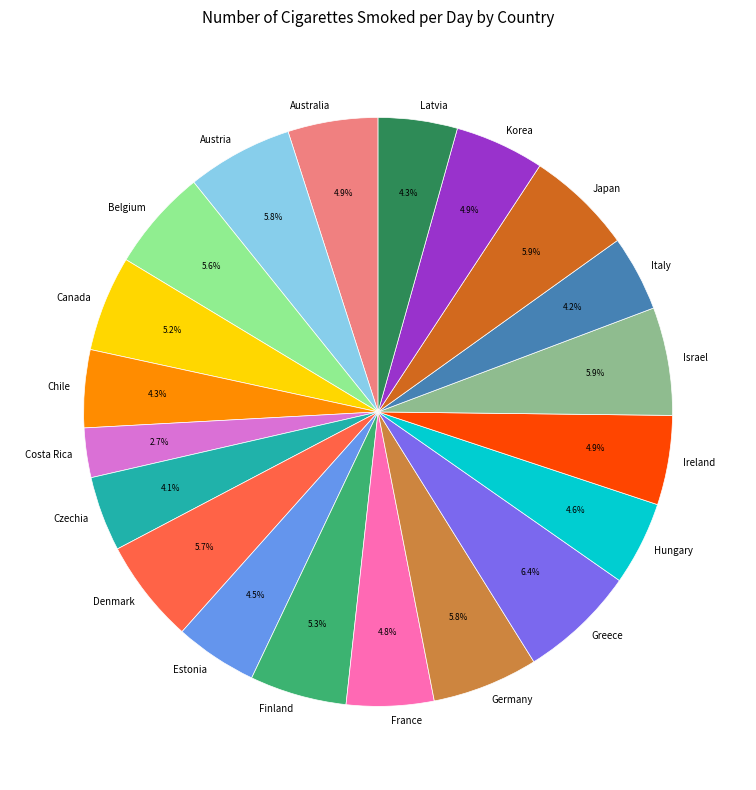

To the nearest percent, what is the combined percentage of Hungary and Ireland?

10%